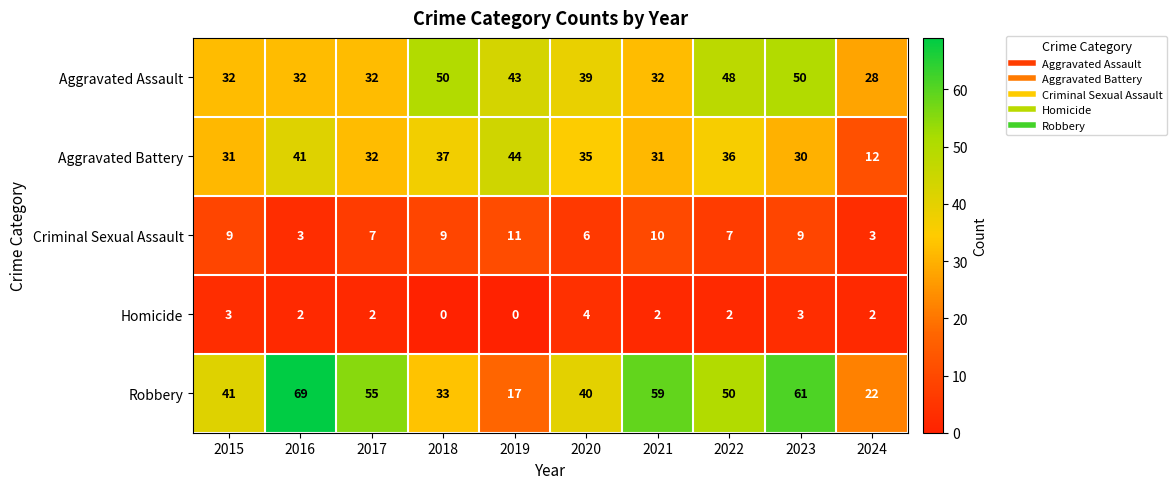

The Aggravated Assault series shows 49 at 2024. True or false?

False